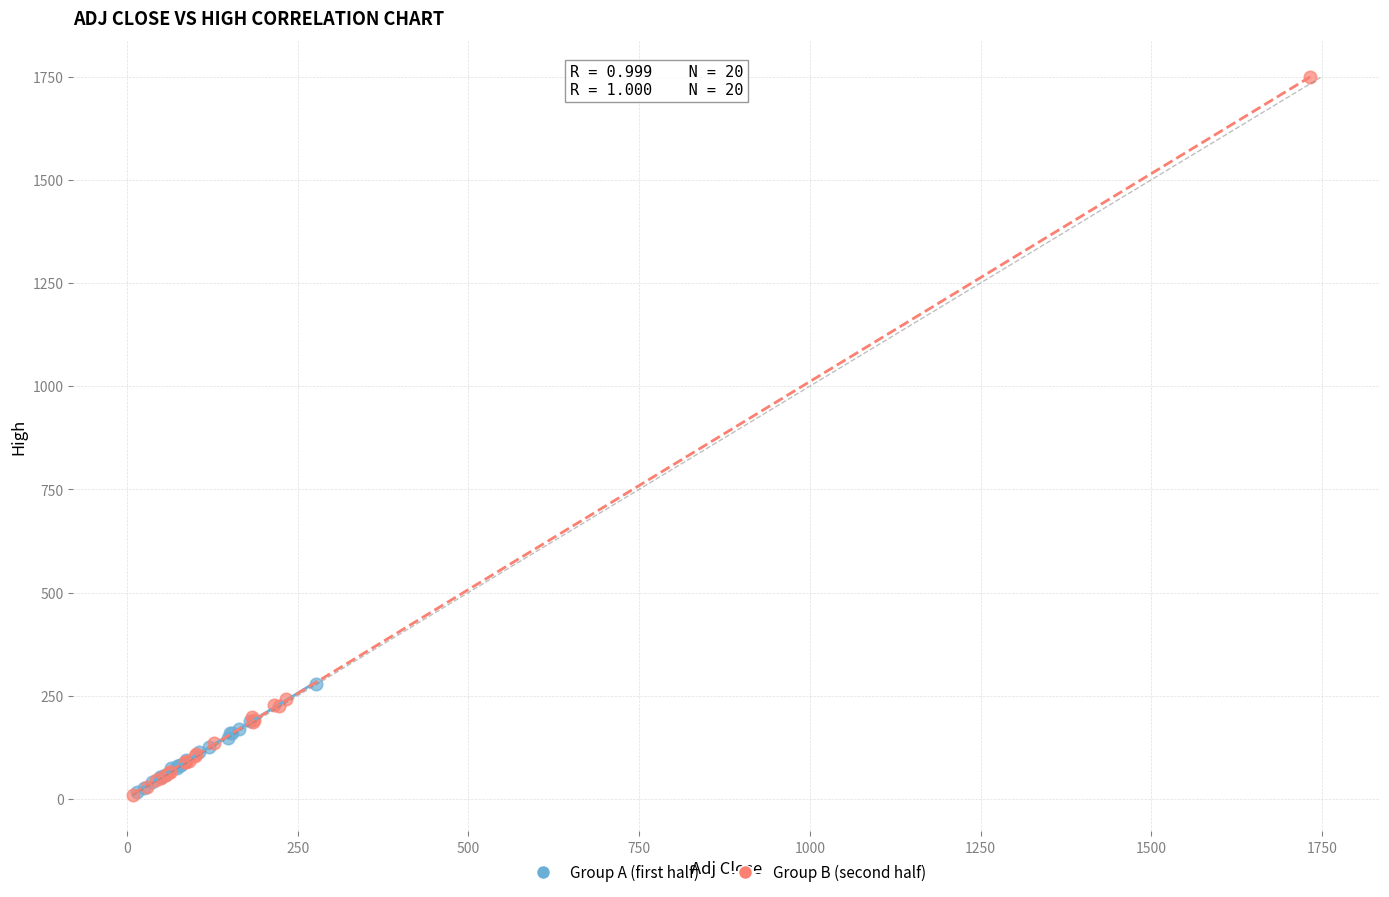

Which series contains the highest Y value?

Group B (second half)